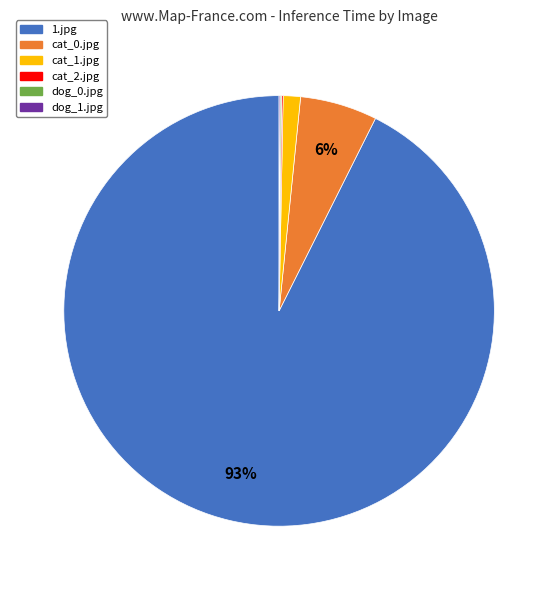

To the nearest percent, what is the average slice percentage?

17%